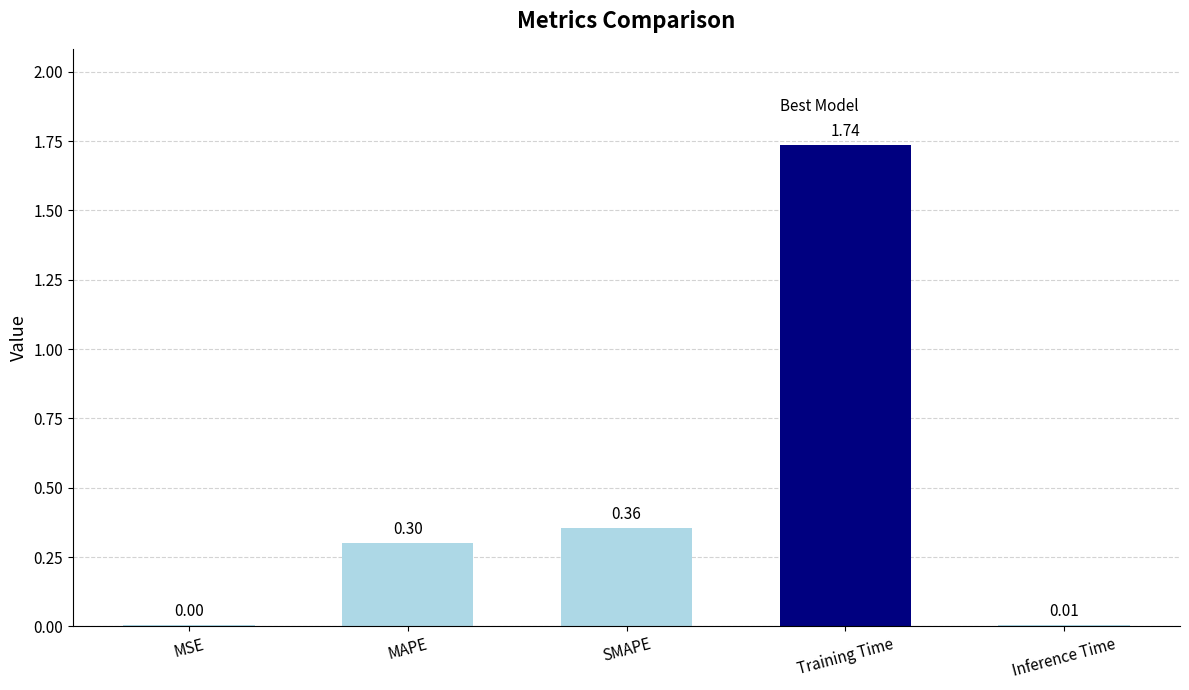

Does the chart contain stacked bars?

No